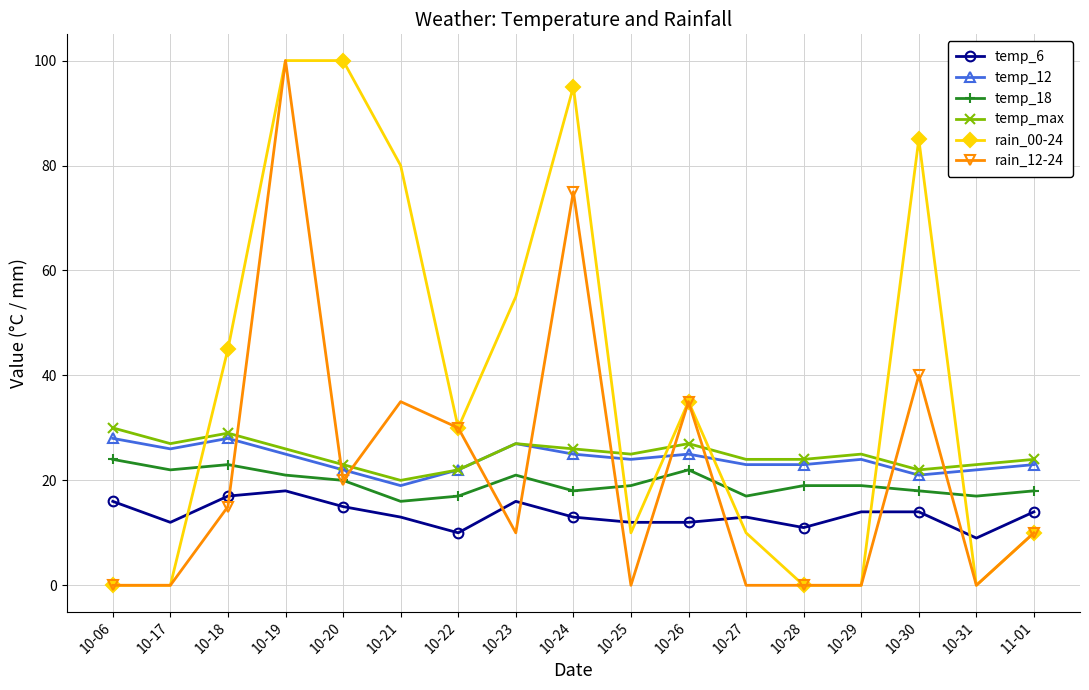

Reading left to right, list all the values displayed in this chart.

temp_6: 16	12	17	18	15	13	10	16	13	12	12	13	11	14	14	9	14
temp_12: 28	26	28	25	22	19	22	27	25	24	25	23	23	24	21	22	23
temp_18: 24	22	23	21	20	16	17	21	18	19	22	17	19	19	18	17	18
temp_max: 30	27	29	26	23	20	22	27	26	25	27	24	24	25	22	23	24
rain_00-24: 0	0	45	100	100	80	30	55	95	10	35	10	0	0	85	0	10
rain_12-24: 0	0	15	100	20	35	30	10	75	0	35	0	0	0	40	0	10